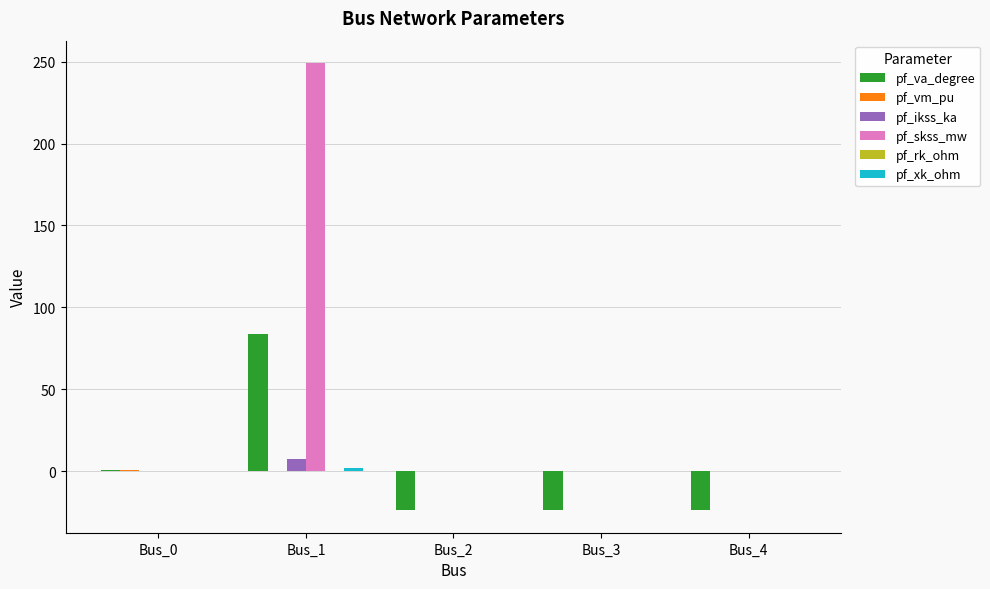

Which series changed the most between Bus_0 and Bus_3?

pf_va_degree